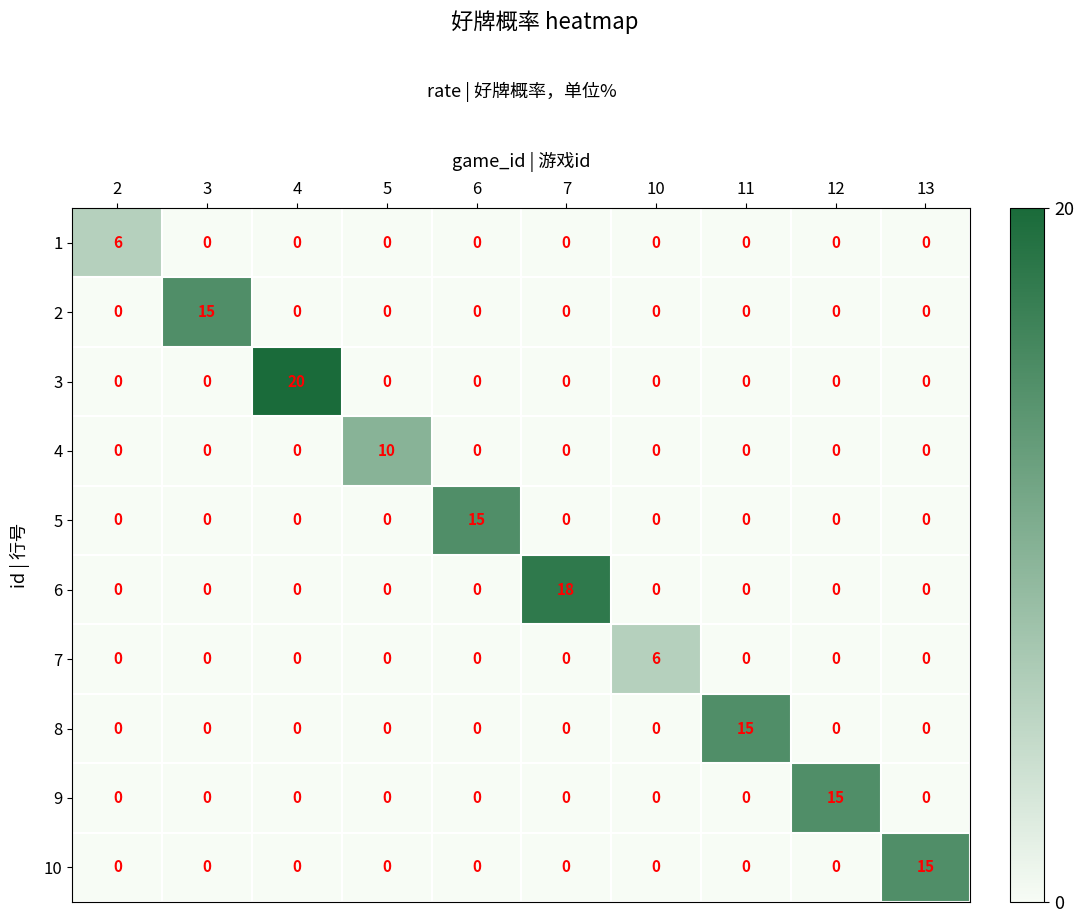

What is the maximum value shown in the chart?

20